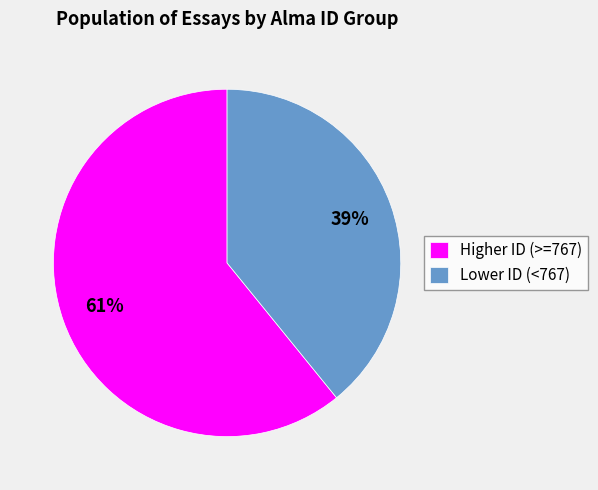

Does any single category account for the majority?

Yes